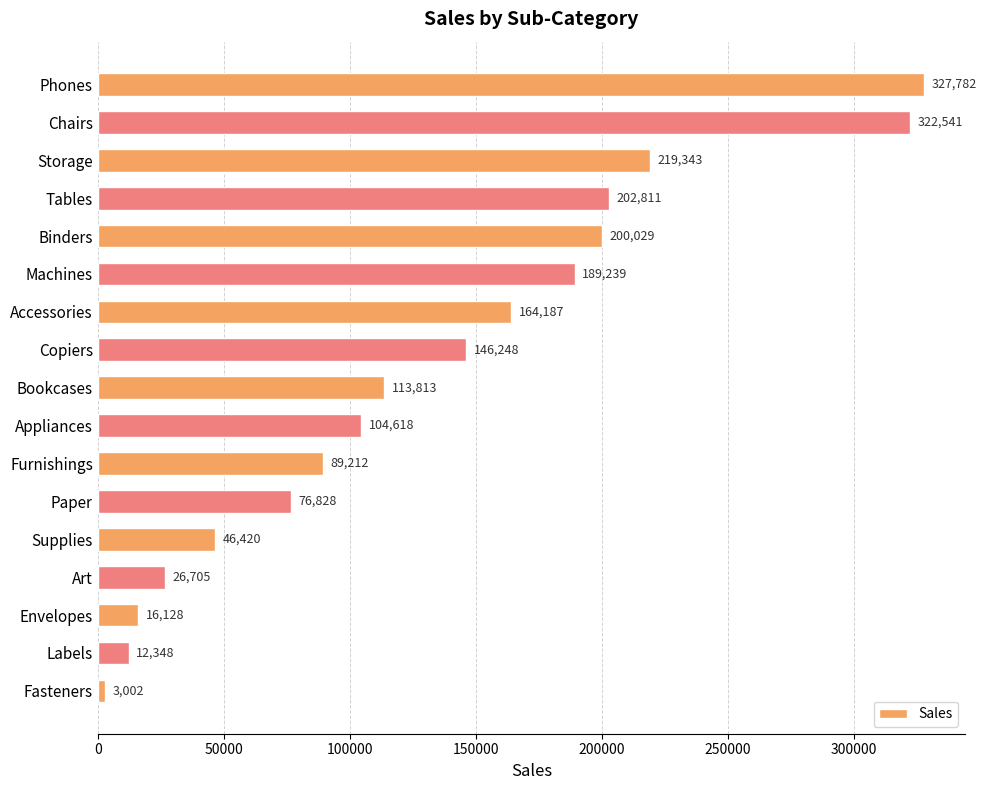

At which category does the chart reach its minimum across all series?

Fasteners